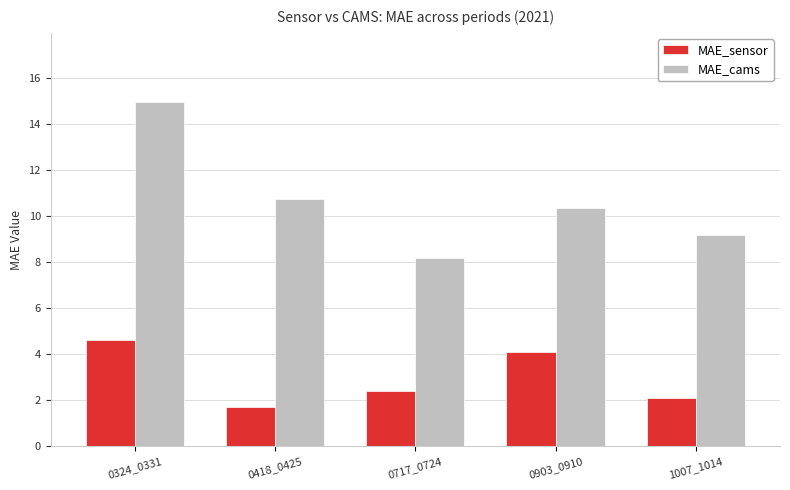

At which label does MAE_sensor reach its peak?

0324_0331